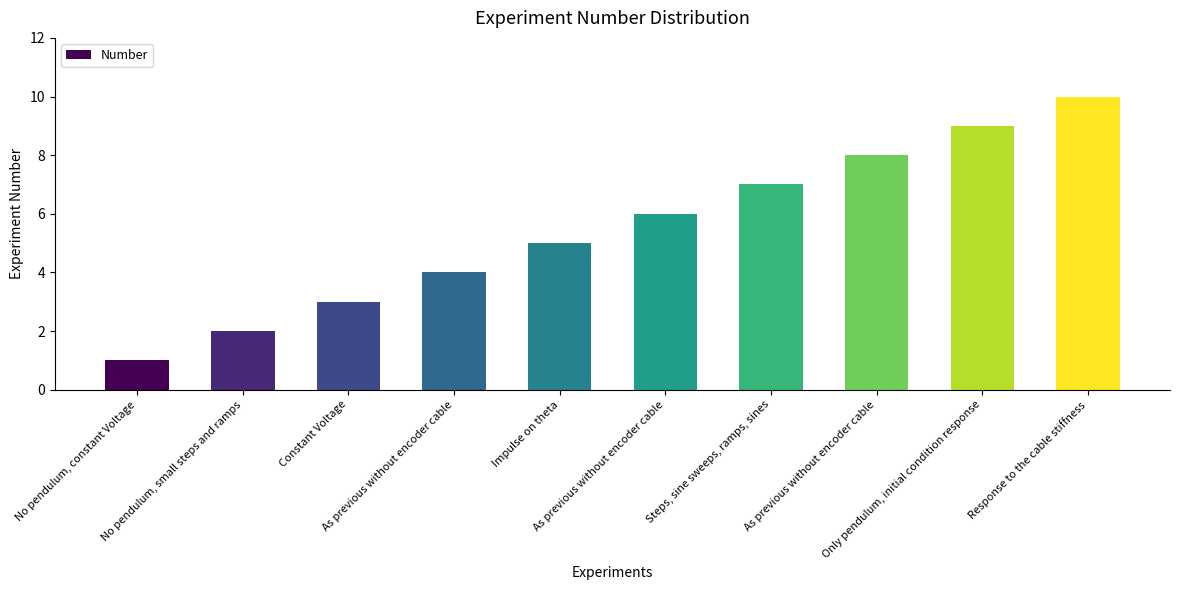

How many distinct data groups are displayed?

1